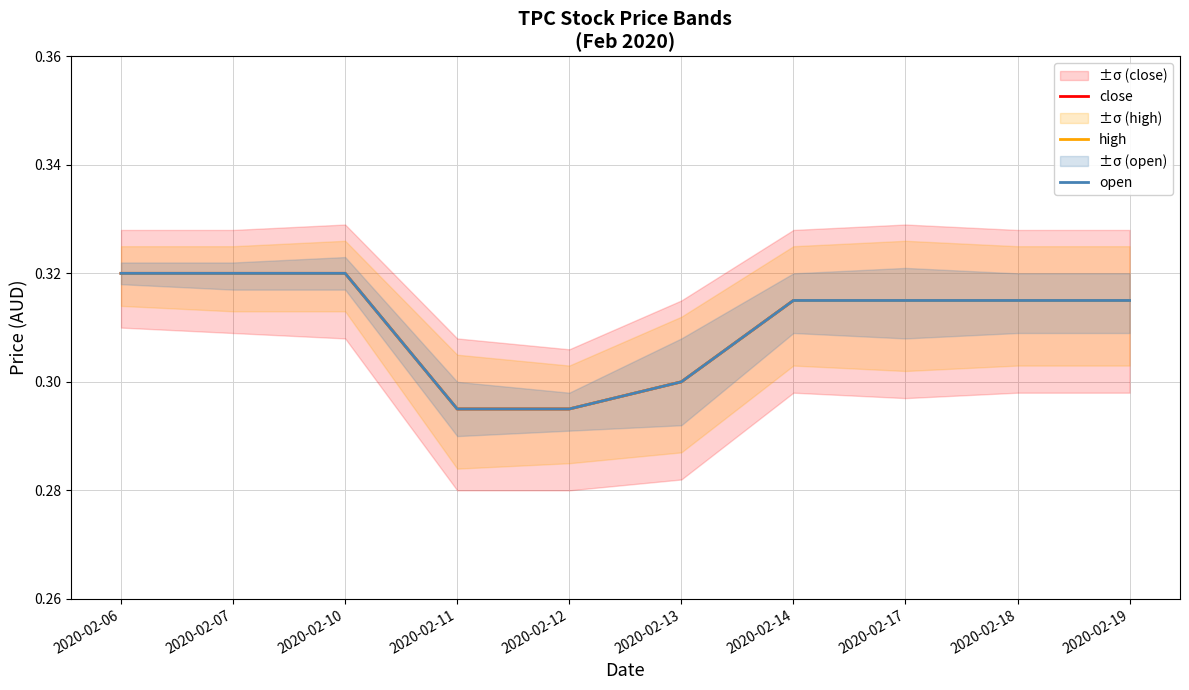

Is this an area chart (filled region under the line)?

No